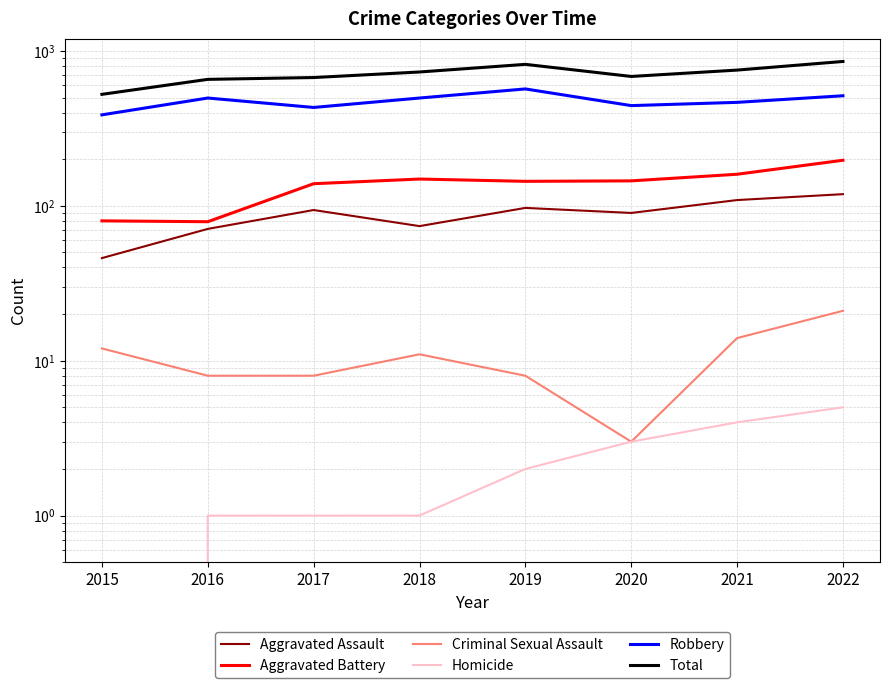

True or false: Aggravated Assault and Criminal Sexual Assault cross at least once.

False